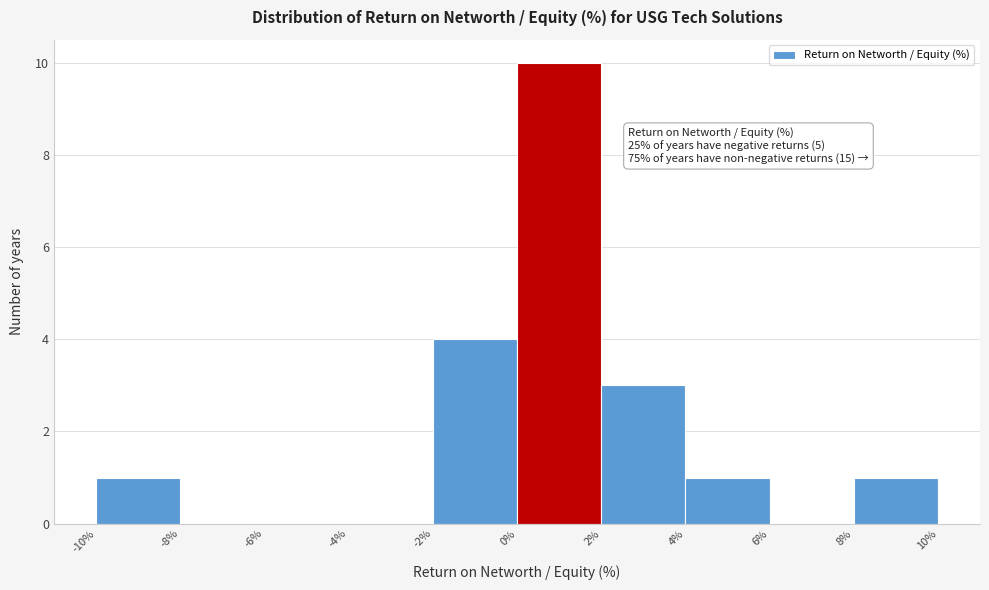

Which range on the x-axis has the tallest bar?

0% to 2%